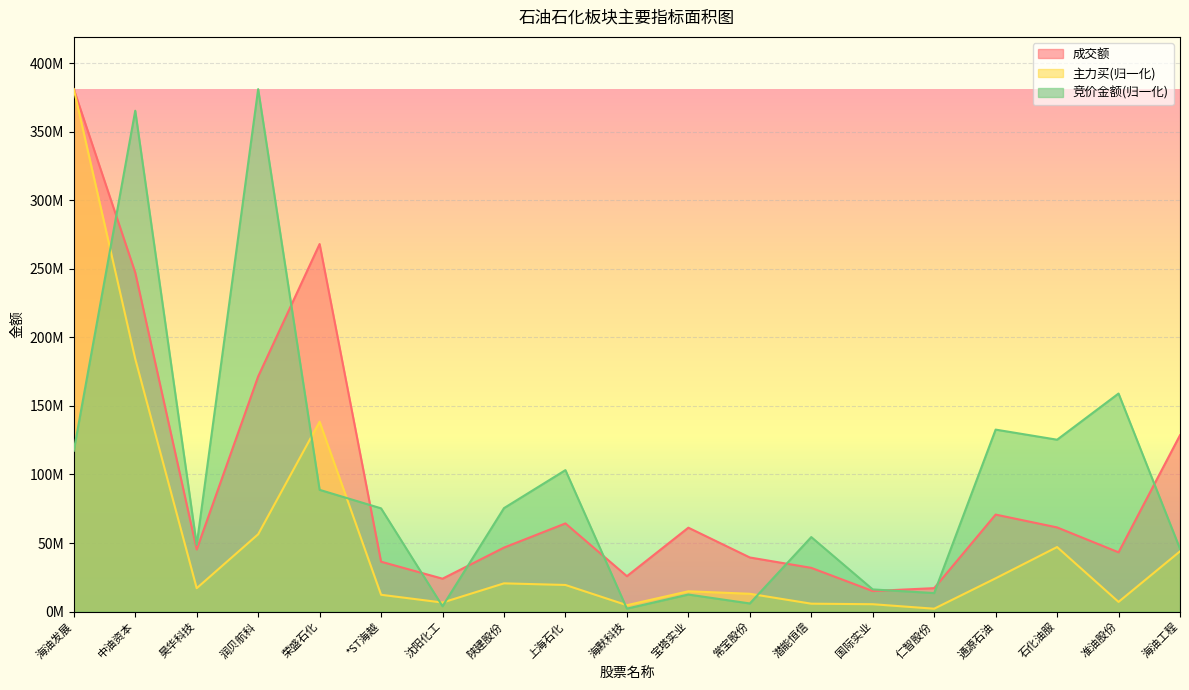

Between which two adjacent categories do 竞价金额 and 成交额 first intersect?

海油发展 and 中油资本